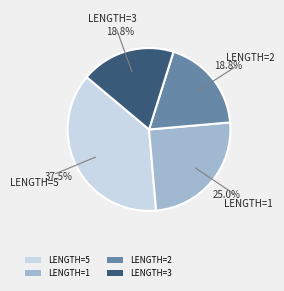

Does any single category account for the majority?

No